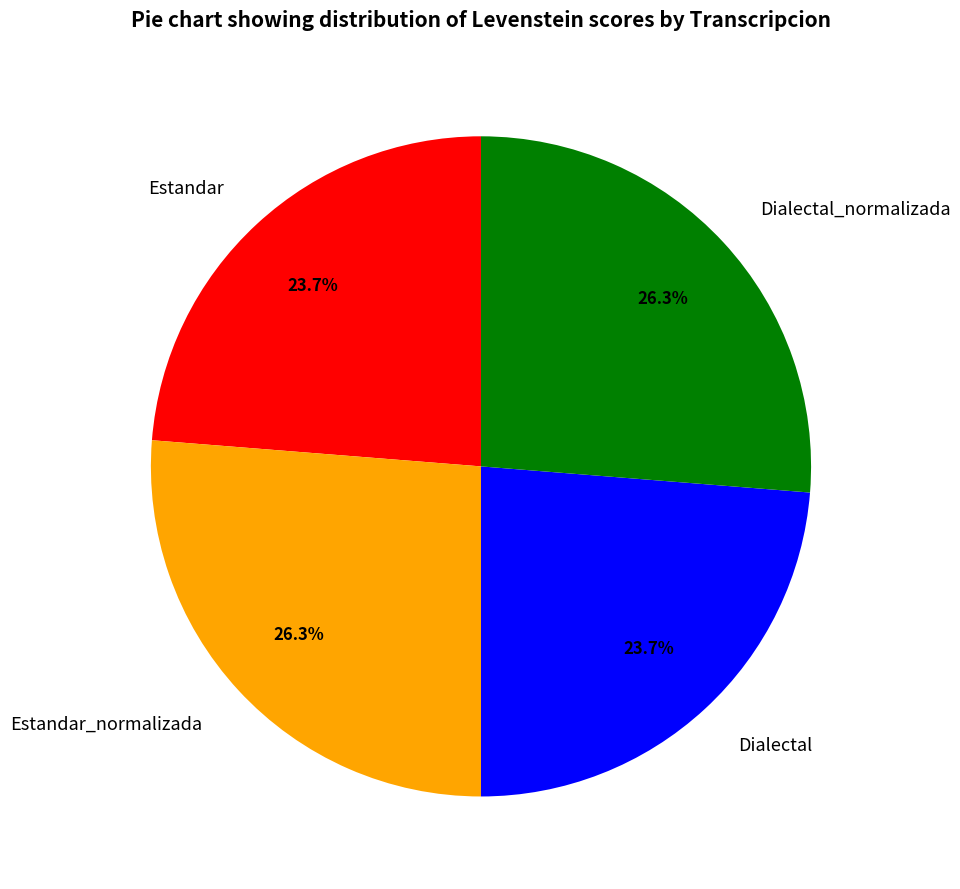

Is Estandar the majority of the pie?

No